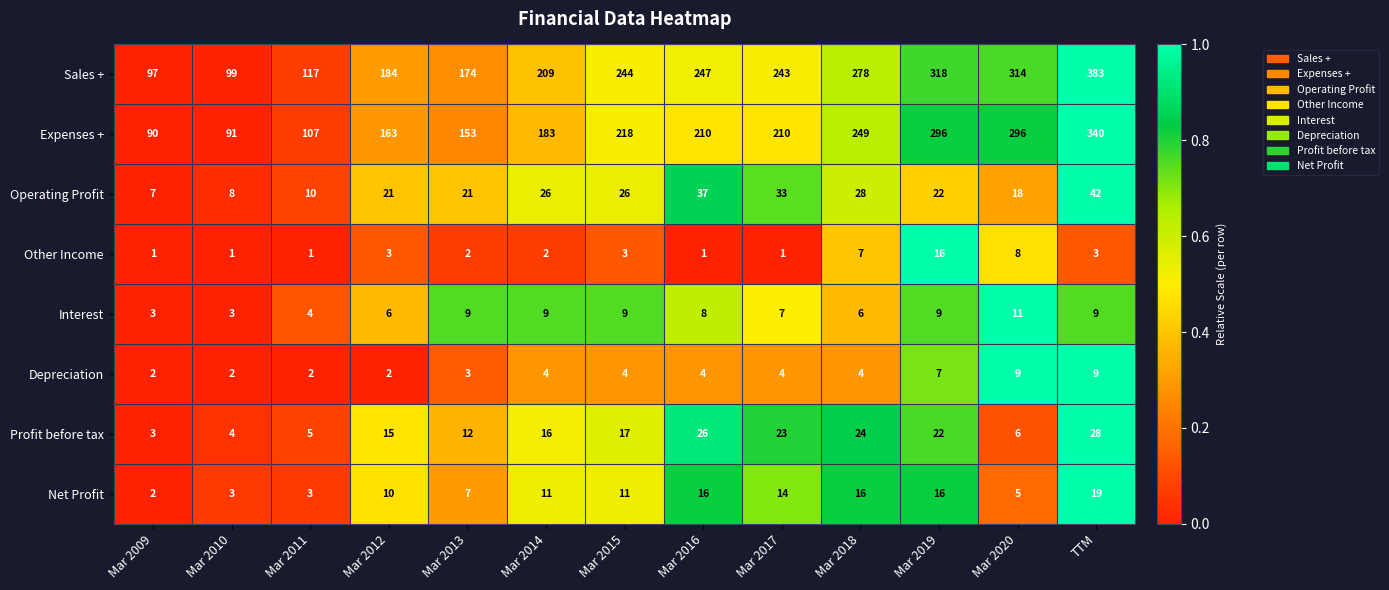

Rank the series at Mar 2020 from highest to lowest value.

Sales +, Expenses +, Operating Profit, Interest, Depreciation, Other Income, Profit before tax, Net Profit